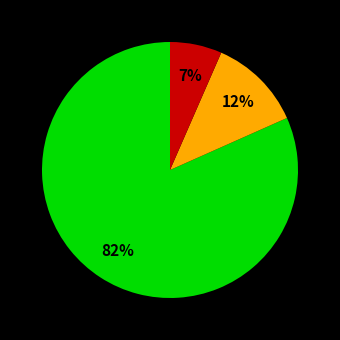

To the nearest percent, what is the average slice percentage?

33%